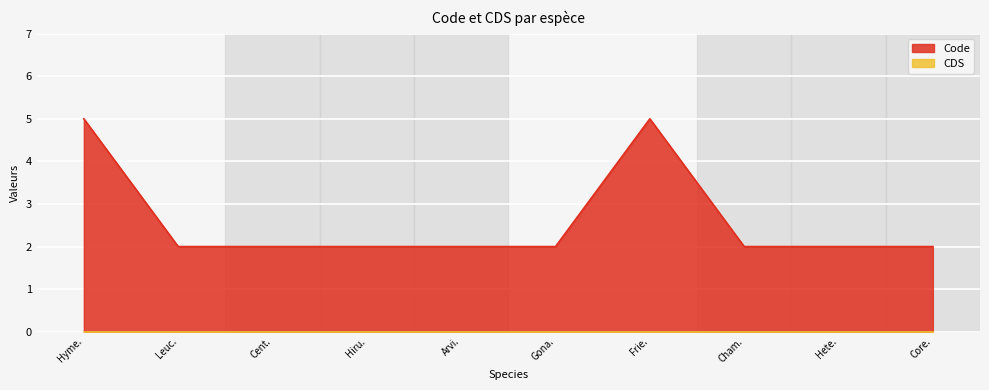

What is the greatest value displayed?

5